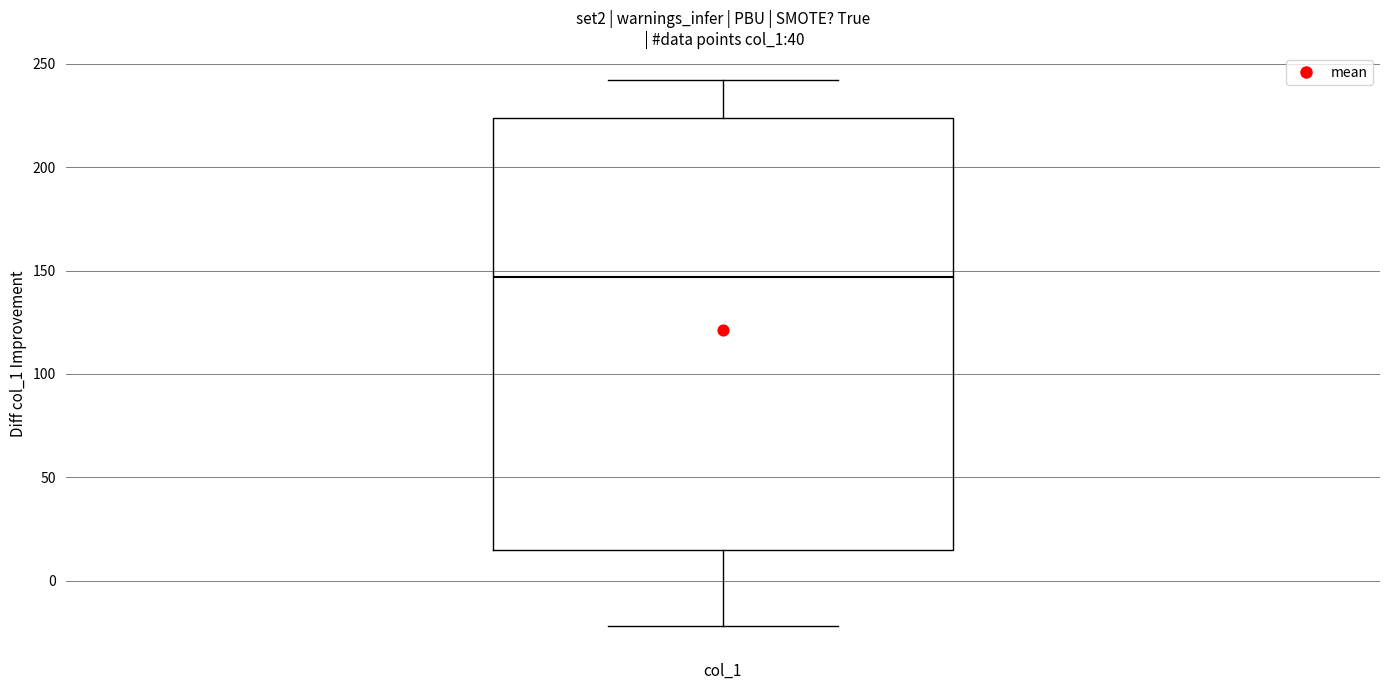

Where does the median line of the box for col_1 sit on the y-axis? The values are not printed on the chart, so give them approximately, as read against the axis.

145